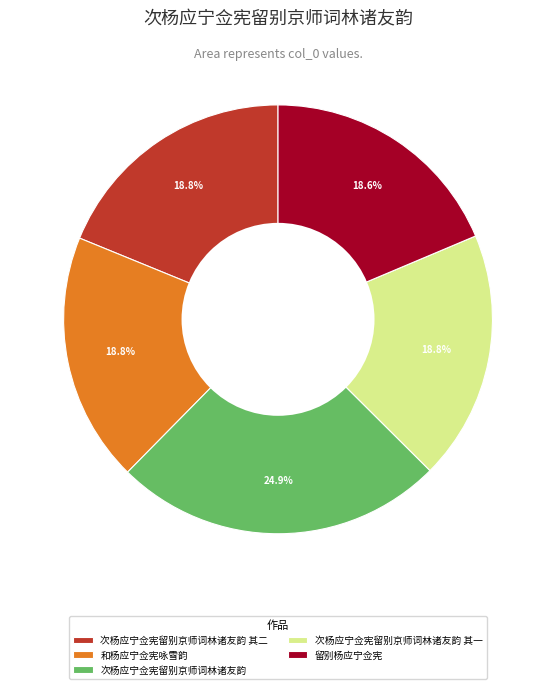

The 次杨应宁佥宪留别京师词林诸友韵 其二 slice represents 9% of the pie. True or false?

False